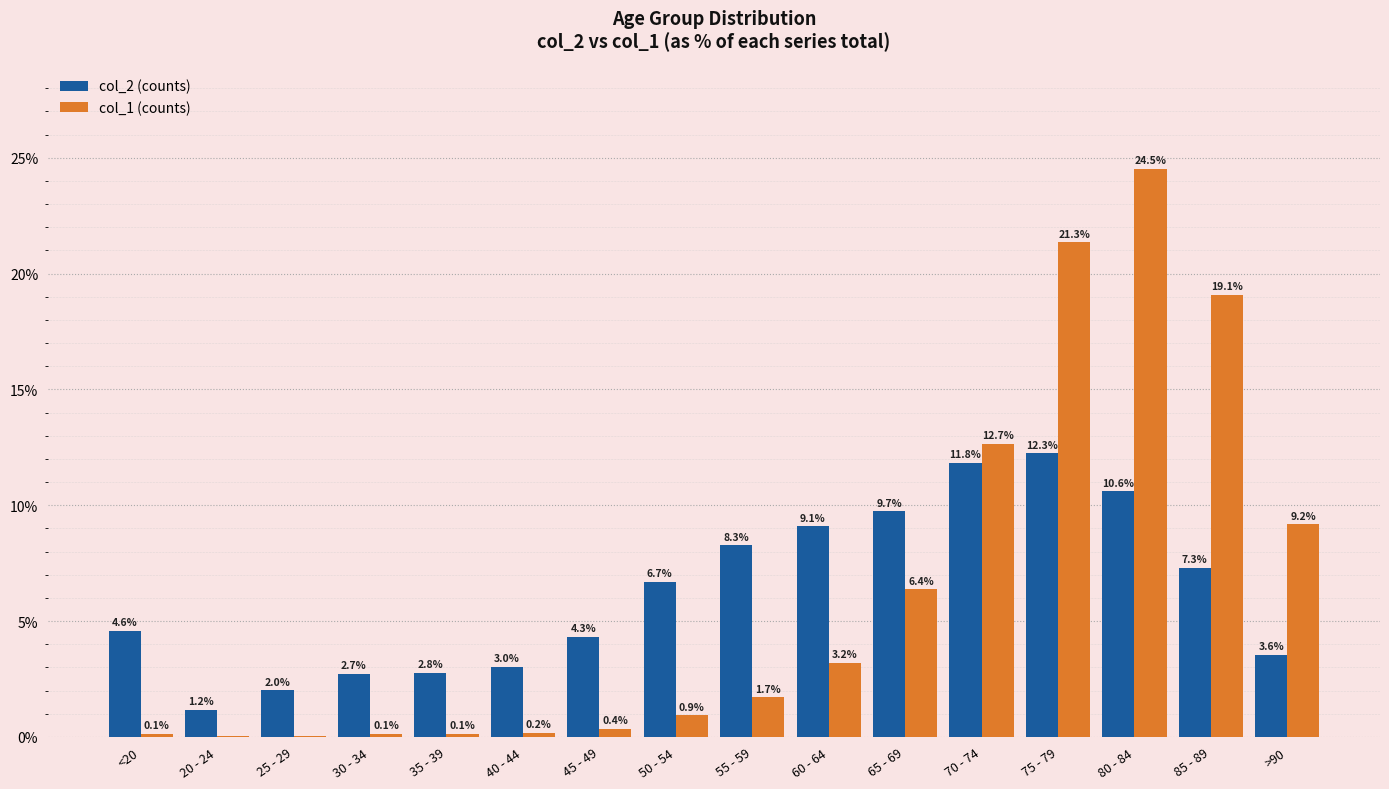

Which label corresponds to the largest value in the chart?

80 - 84